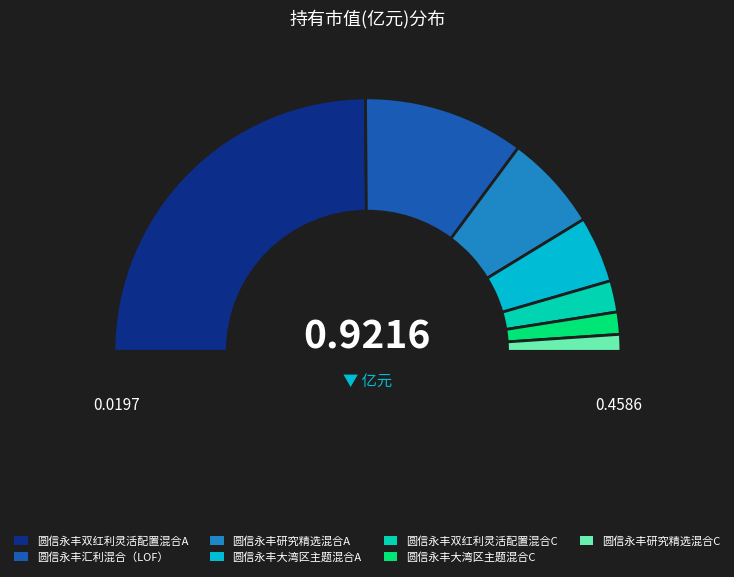

Does any single category account for the majority?

No